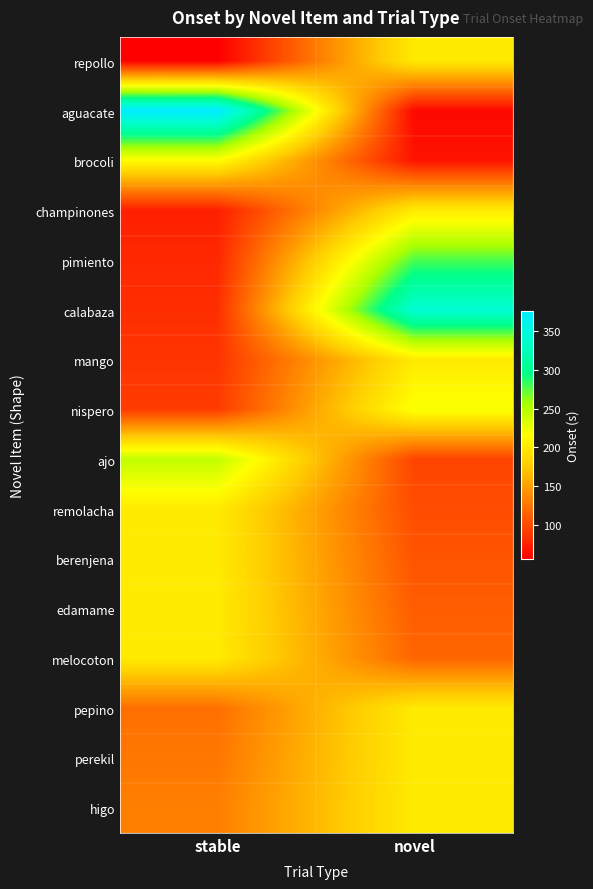

Count the number of data series in this chart.

16